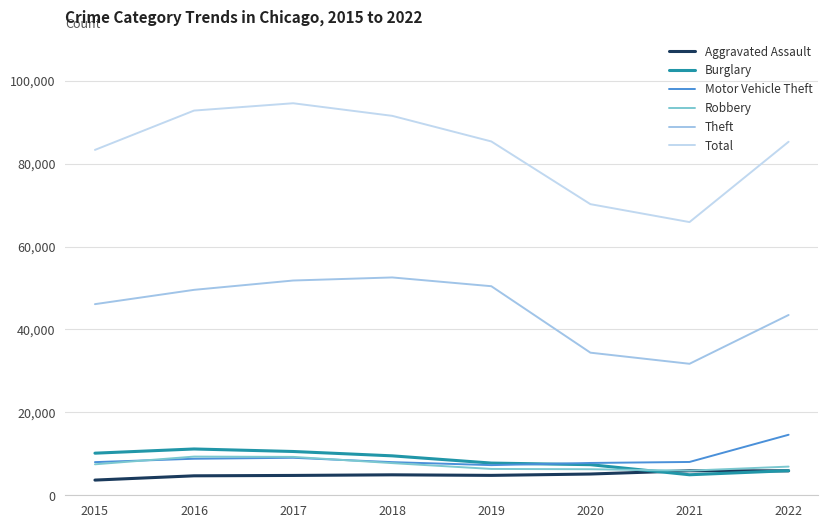

Reading left to right, transcribe all the data shown in this chart.

Aggravated Assault: 2015=3665	2016=4696	2017=4787	2018=4936	2019=4801	2020=5128	2021=5919	2022=5896
Burglary: 2015=10155	2016=11171	2017=10564	2018=9513	2019=7770	2020=7382	2021=4949	2022=5937
Motor Vehicle Theft: 2015=7999	2016=8813	2017=9045	2018=7995	2019=7274	2020=7797	2021=8038	2022=14601
Robbery: 2015=7474	2016=9334	2017=9263	2018=7760	2019=6354	2020=6283	2021=5940	2022=6920
Theft: 2015=46110	2016=49563	2017=51813	2018=52554	2019=50438	2020=34403	2021=31724	2022=43499
Total: 2015=83327	2016=92813	2017=94579	2018=91542	2019=85364	2020=70233	2021=65910	2022=85290